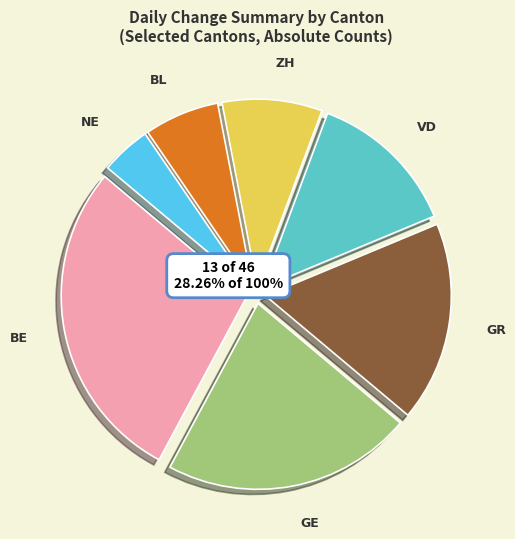

To the nearest percent, what is the average slice percentage?

14%